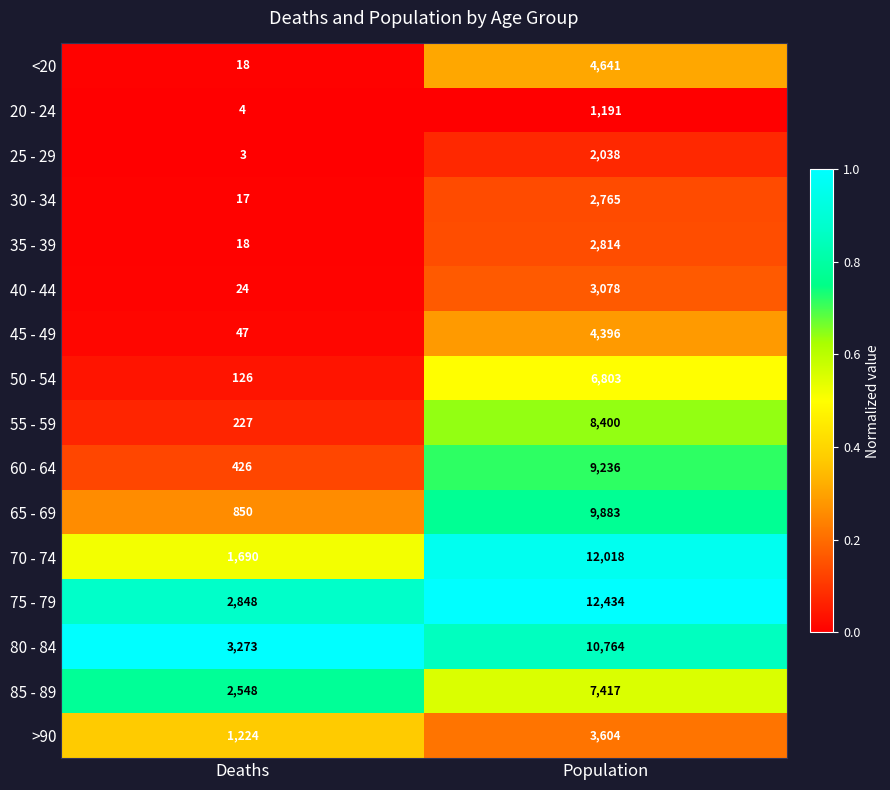

What value does the 25 - 29 series have at Deaths?

3